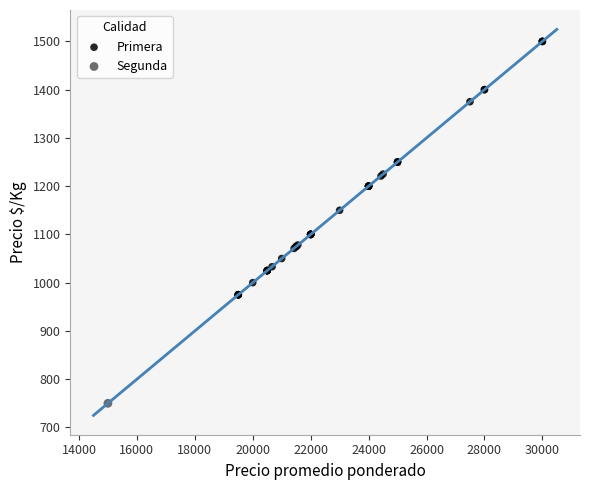

What are all the series names shown in the legend?

Primera, Segunda